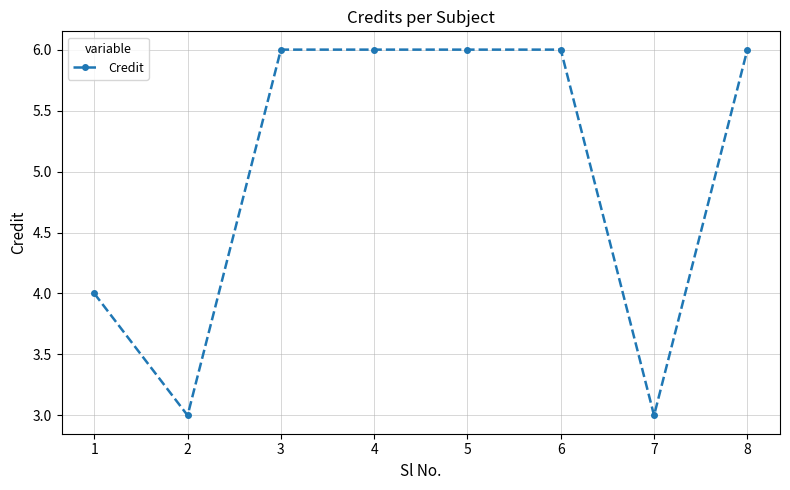

Reading left to right, what are all the values shown in this chart?

4	3	6	6	6	6	3	6